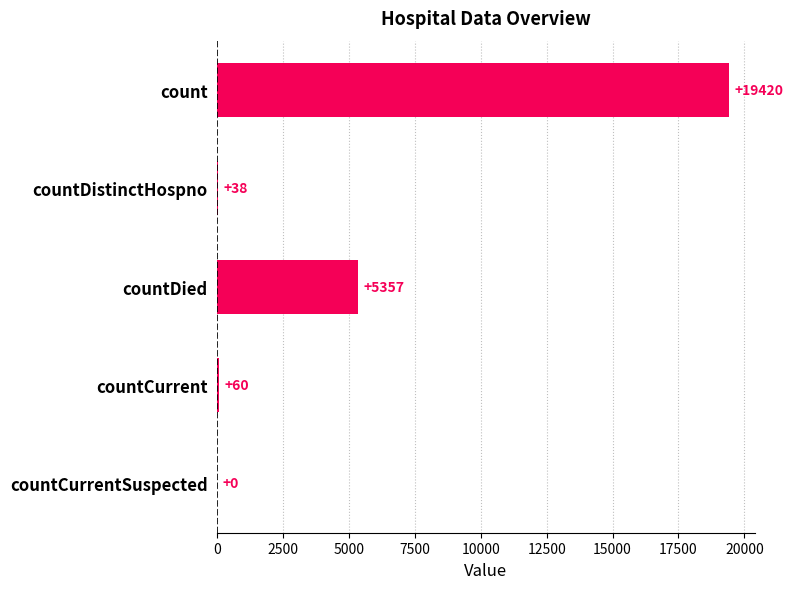

What is the average value?

4975